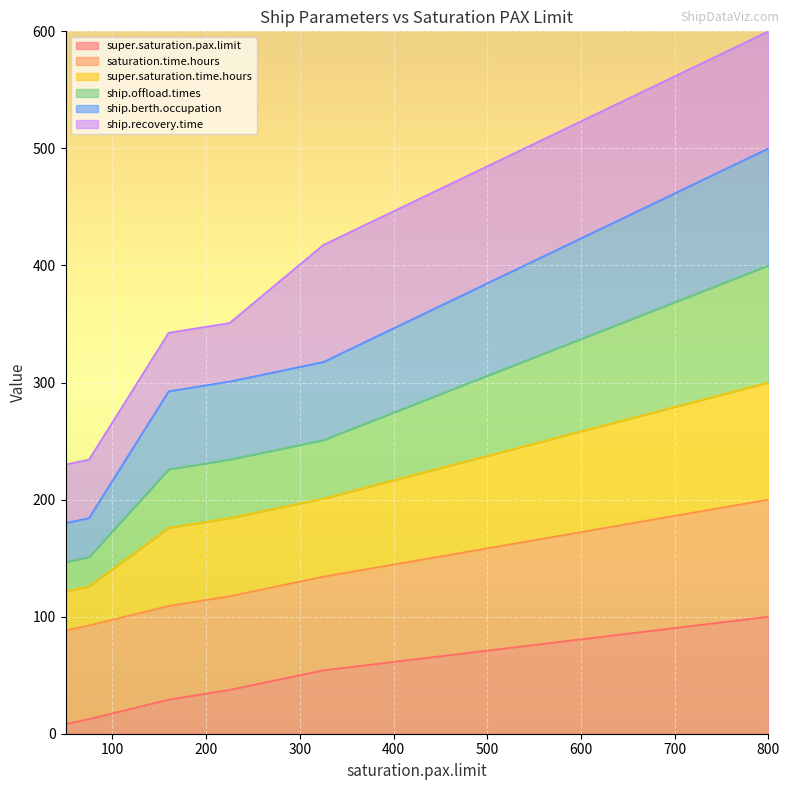

Does the chart display data point markers on the line(s)?

No